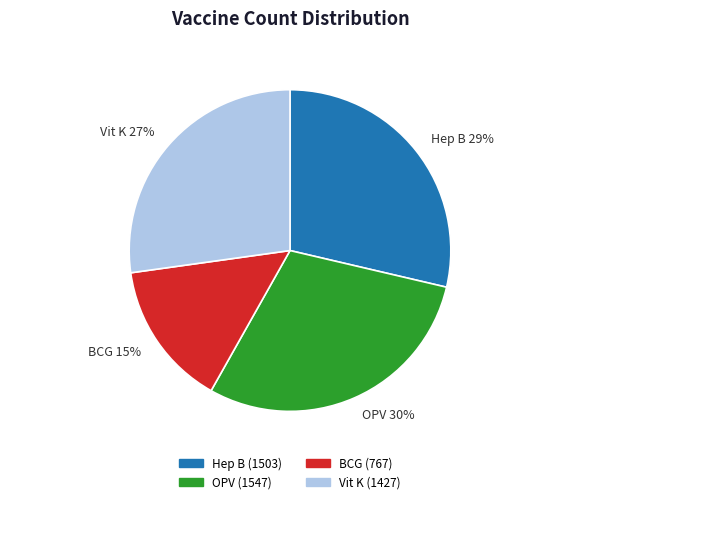

Combined, do Vit K 27% and OPV 30% account for over 50%?

Yes